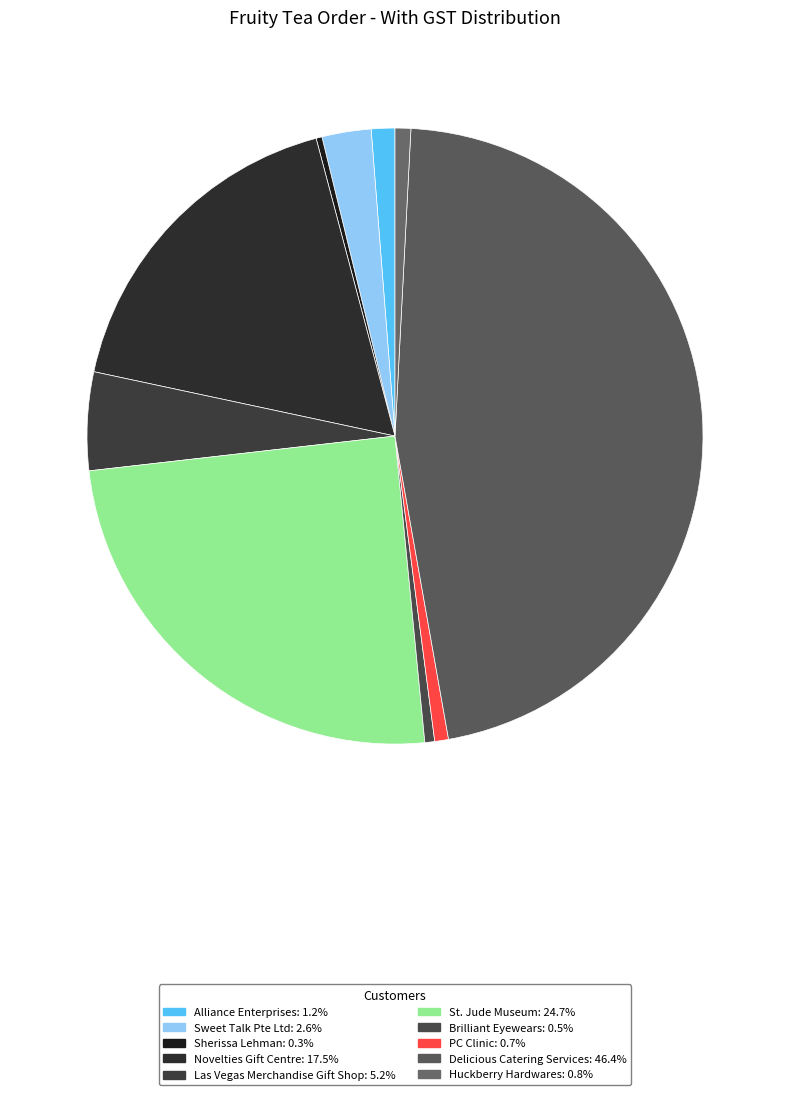

Which category has the biggest portion of the pie?

Delicious Catering Services